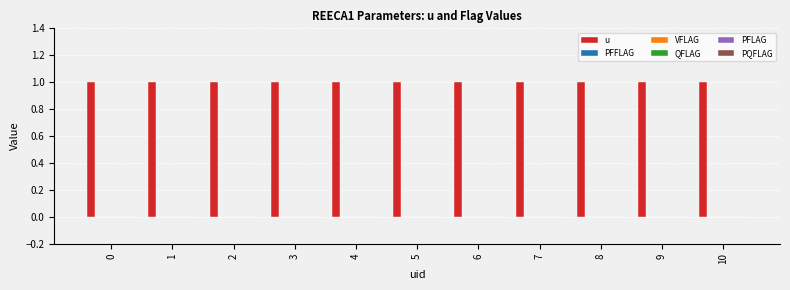

Reading right to left, what are all the values shown in this chart?

u: 1	1	1	1	1	1	1	1	1	1	1
PFFLAG: 0	0	0	0	0	0	0	0	0	0	0
VFLAG: 0	0	0	0	0	0	0	0	0	0	0
QFLAG: 0	0	0	0	0	0	0	0	0	0	0
PFLAG: 0	0	0	0	0	0	0	0	0	0	0
PQFLAG: 0	0	0	0	0	0	0	0	0	0	0